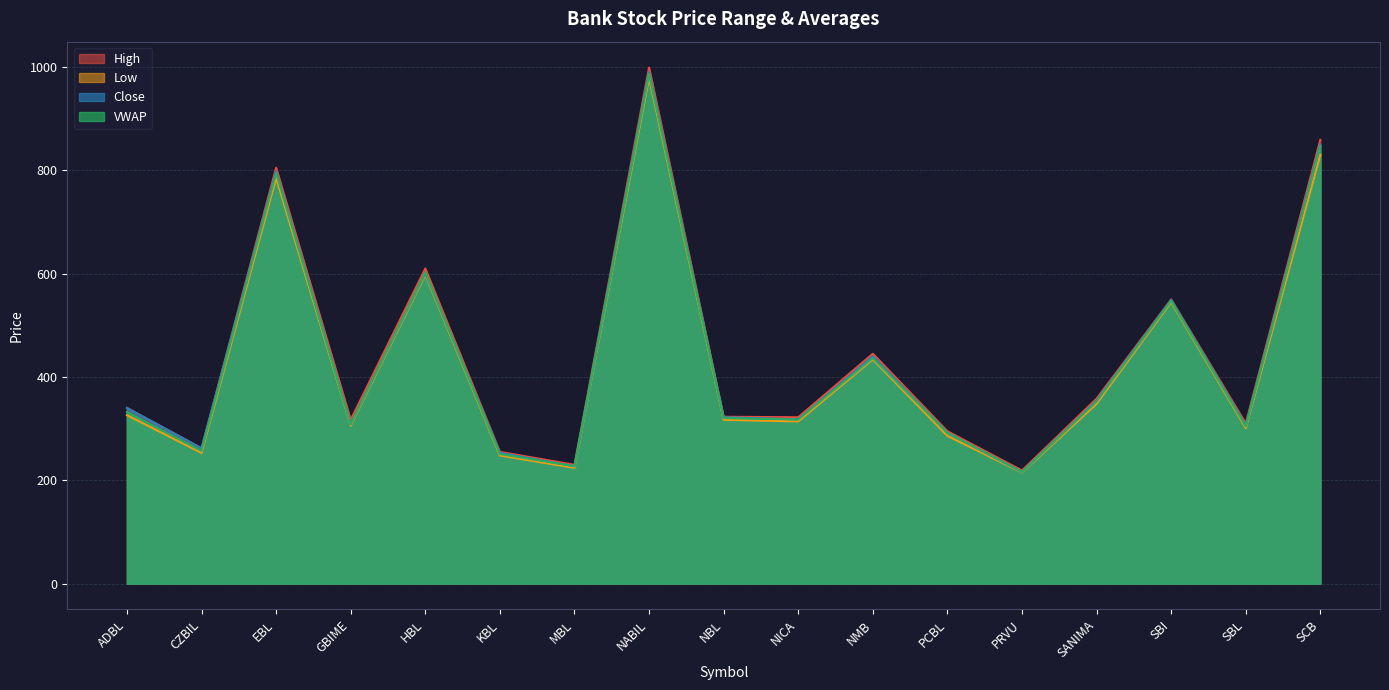

At which label does High reach its peak?

NABIL